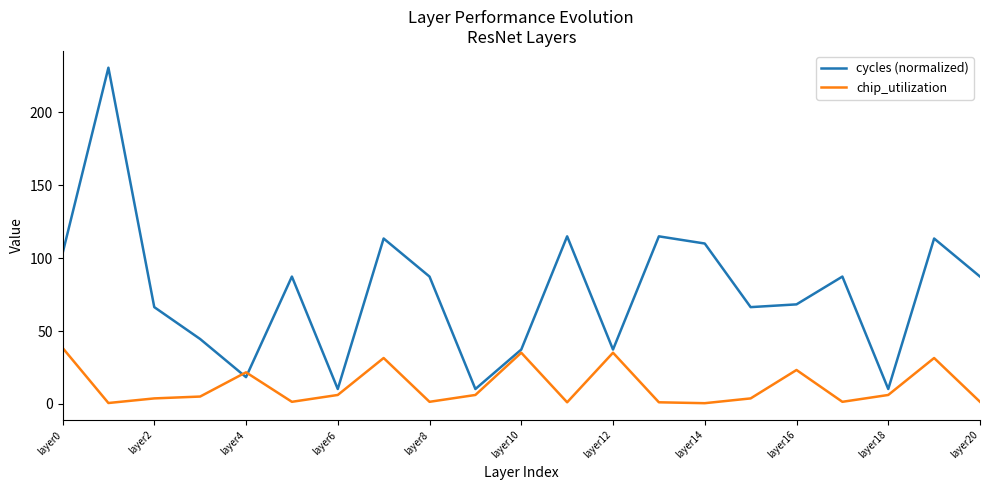

Which series has the largest range (max minus min)?

cycles (normalized)